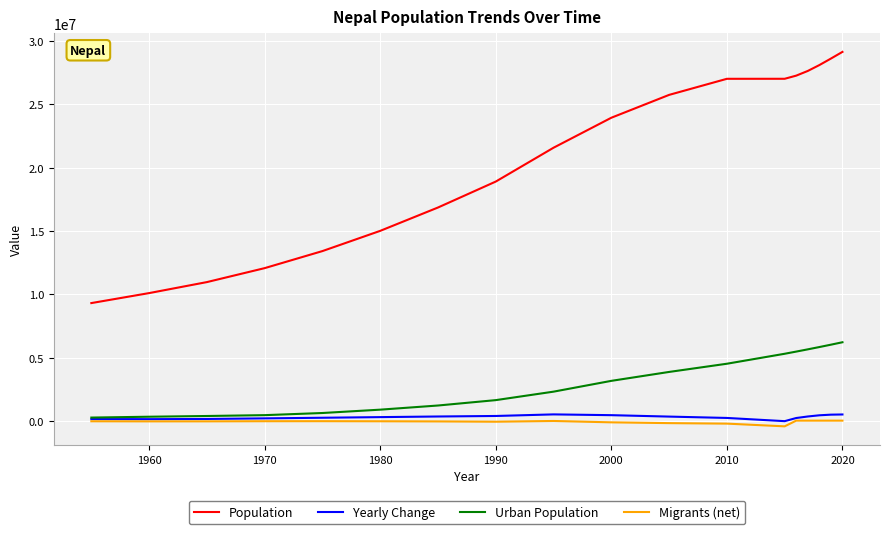

True or false: Migrants (net) and Population intersect in this chart.

False